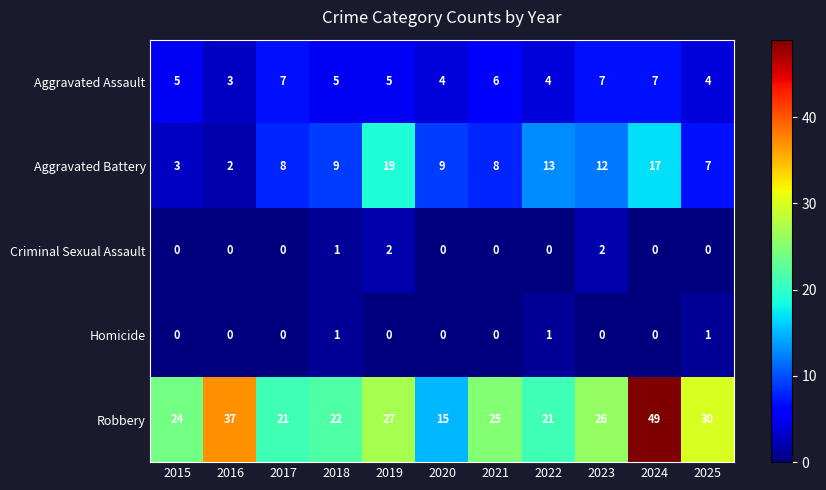

What value does the Aggravated Assault series have at 2018?

5